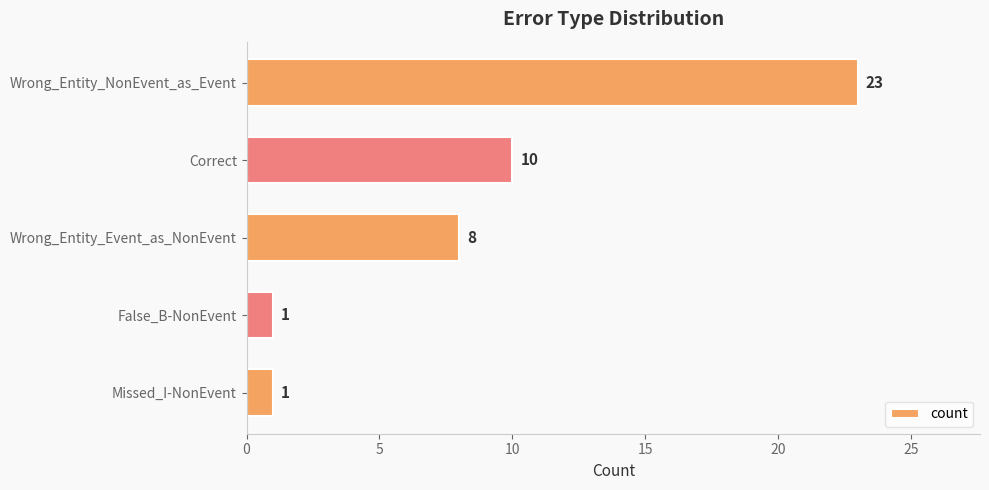

Reading top to bottom, what are all the values shown in this chart?

23	10	8	1	1